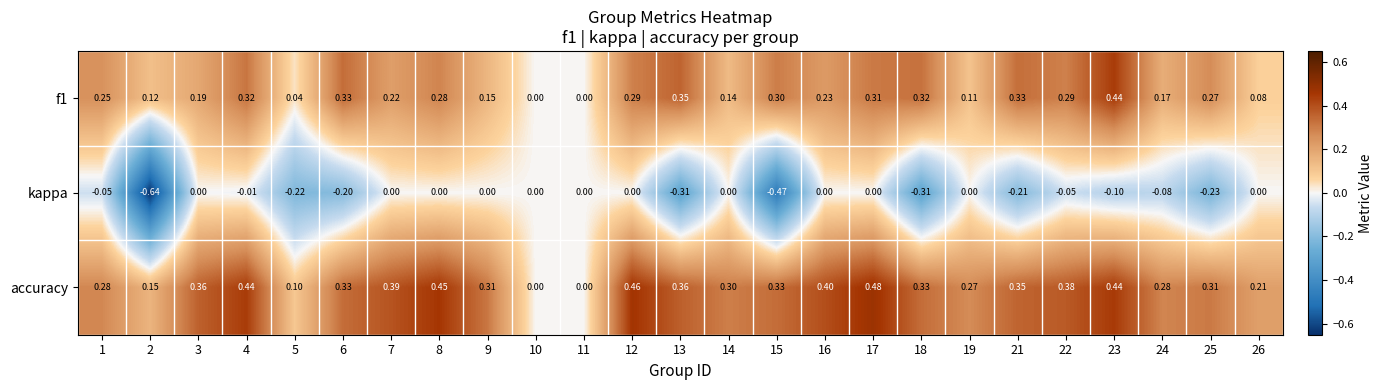

Which series has the largest range (max minus min)?

kappa